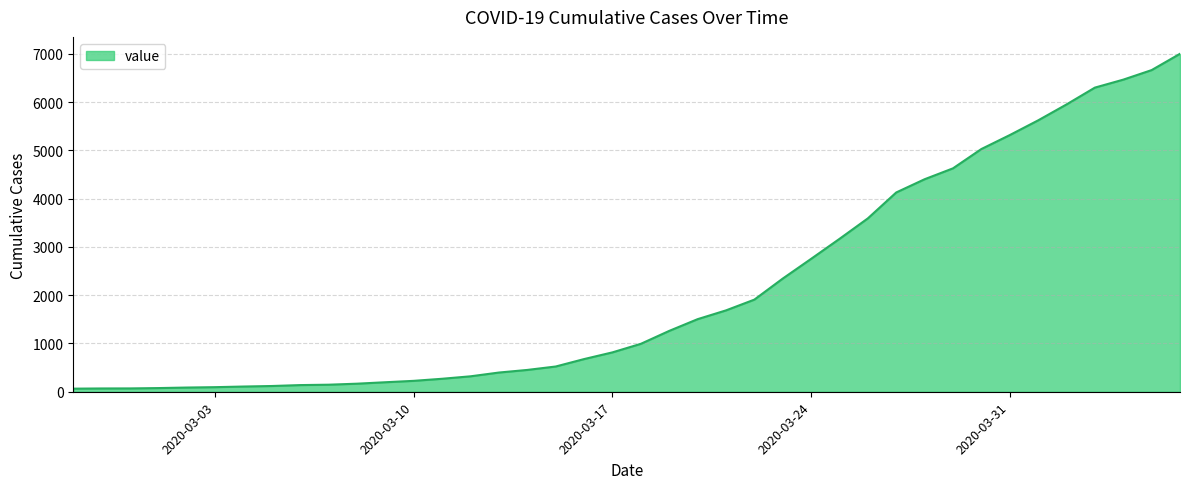

What is the maximum value shown in the chart?

7004